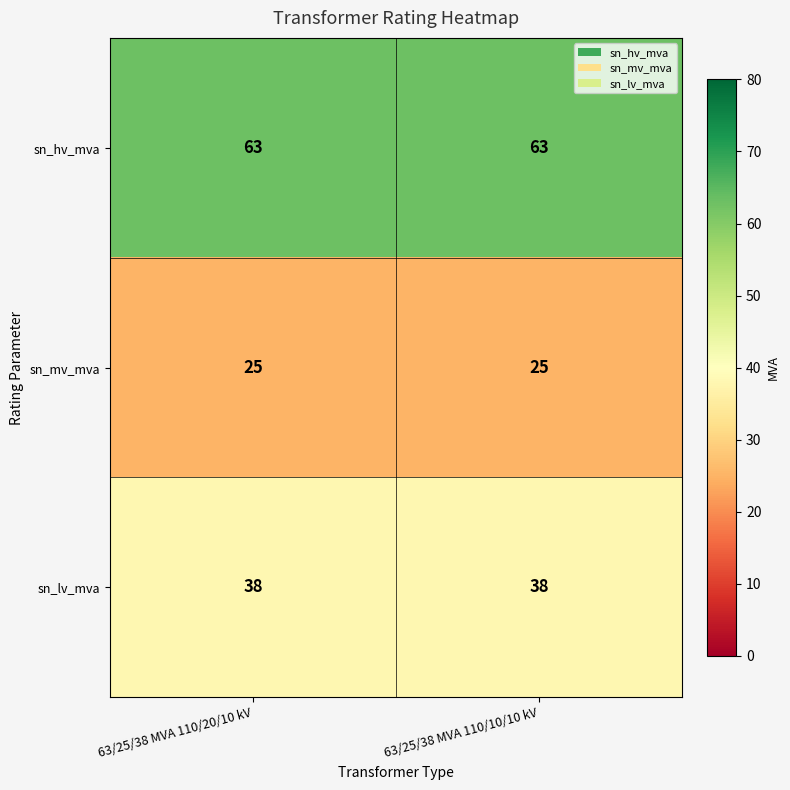

What is the sum of all sn_mv_mva values?

50